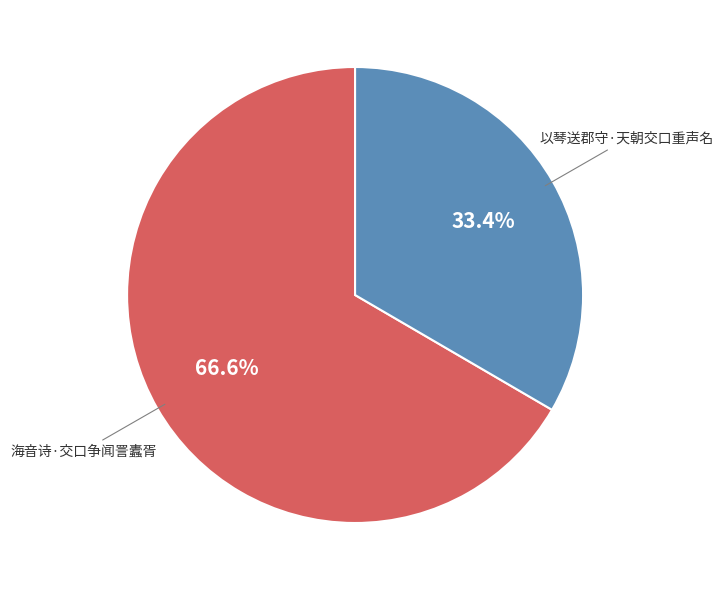

What portion of the pie excludes 海音诗·交口争闻詈蠹胥?

33.4%